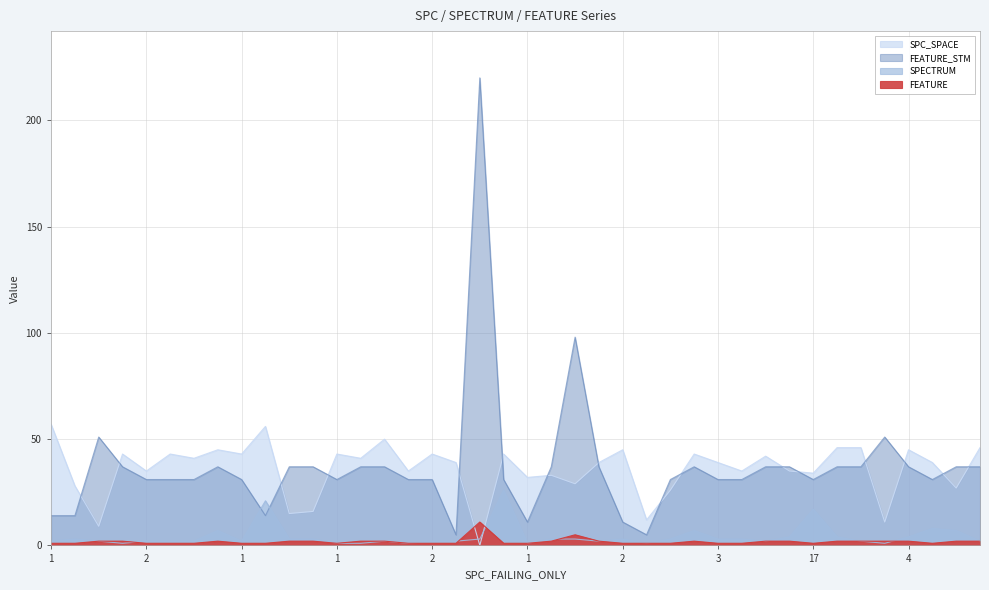

How many data points in FEATURE_STM are less than 37?

20